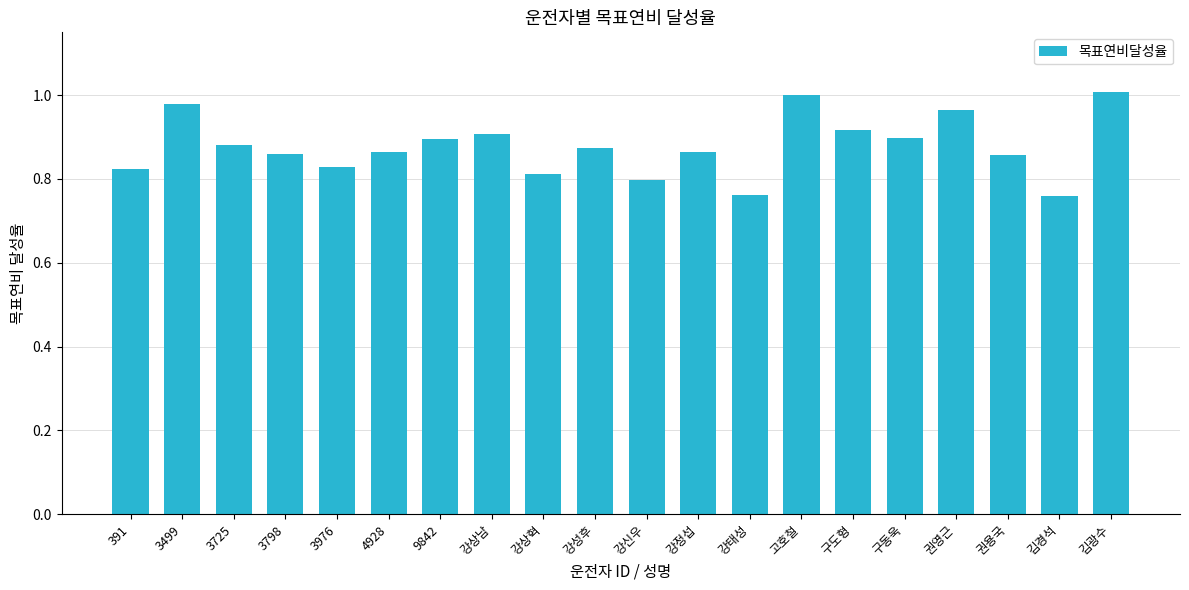

The chart shows a value of 0.9 at 강성후. True or false?

True